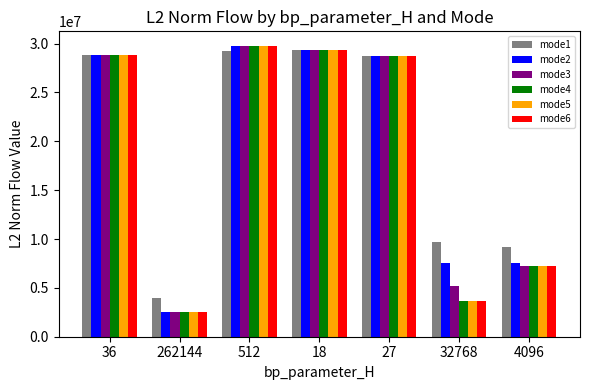

The value of mode4 at 32768 is 4951262.2. True or false?

False